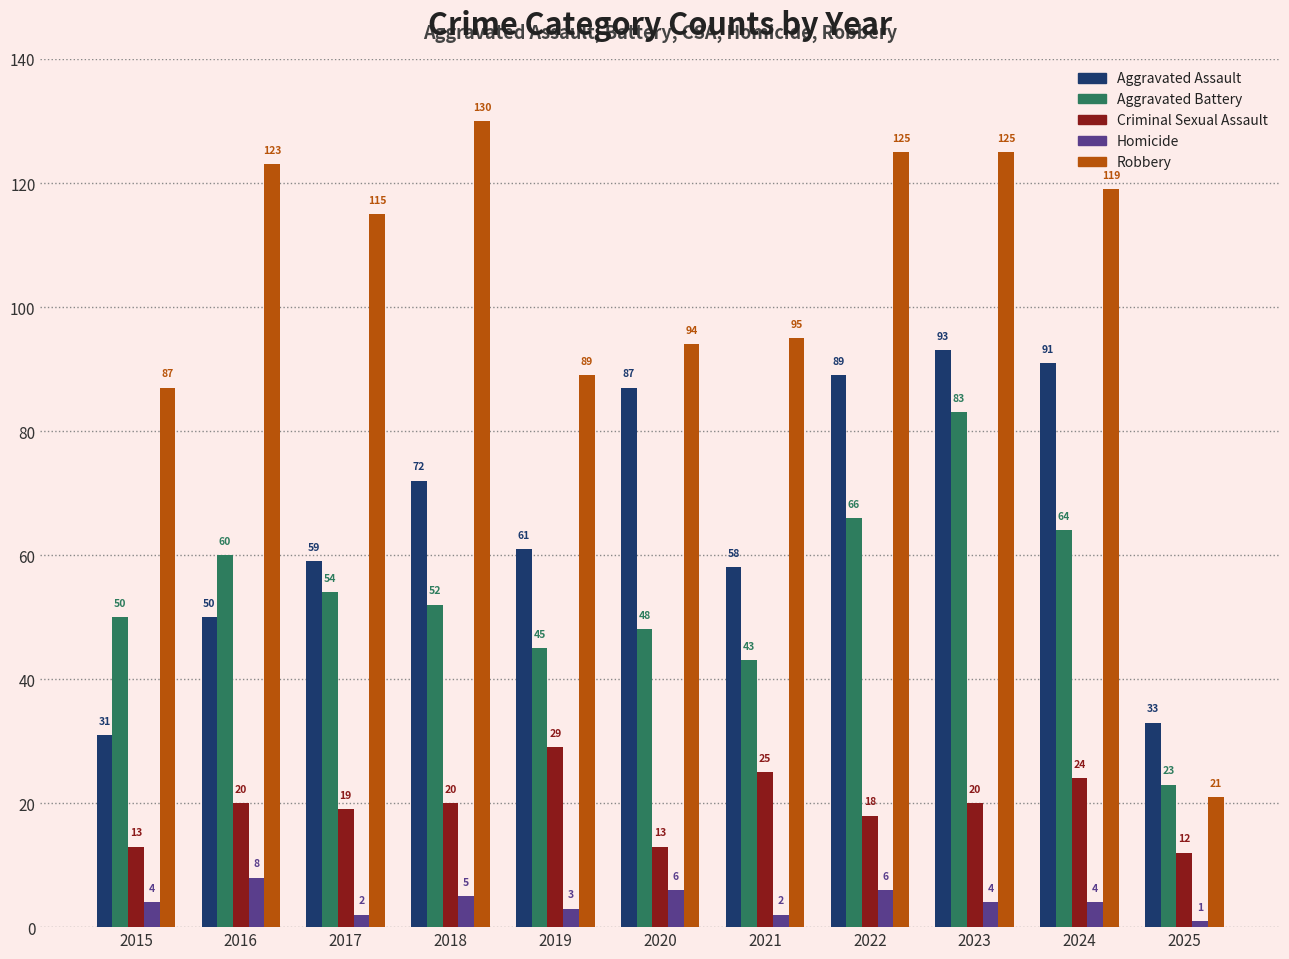

What is the spread (max minus min) of values at 2023?

121